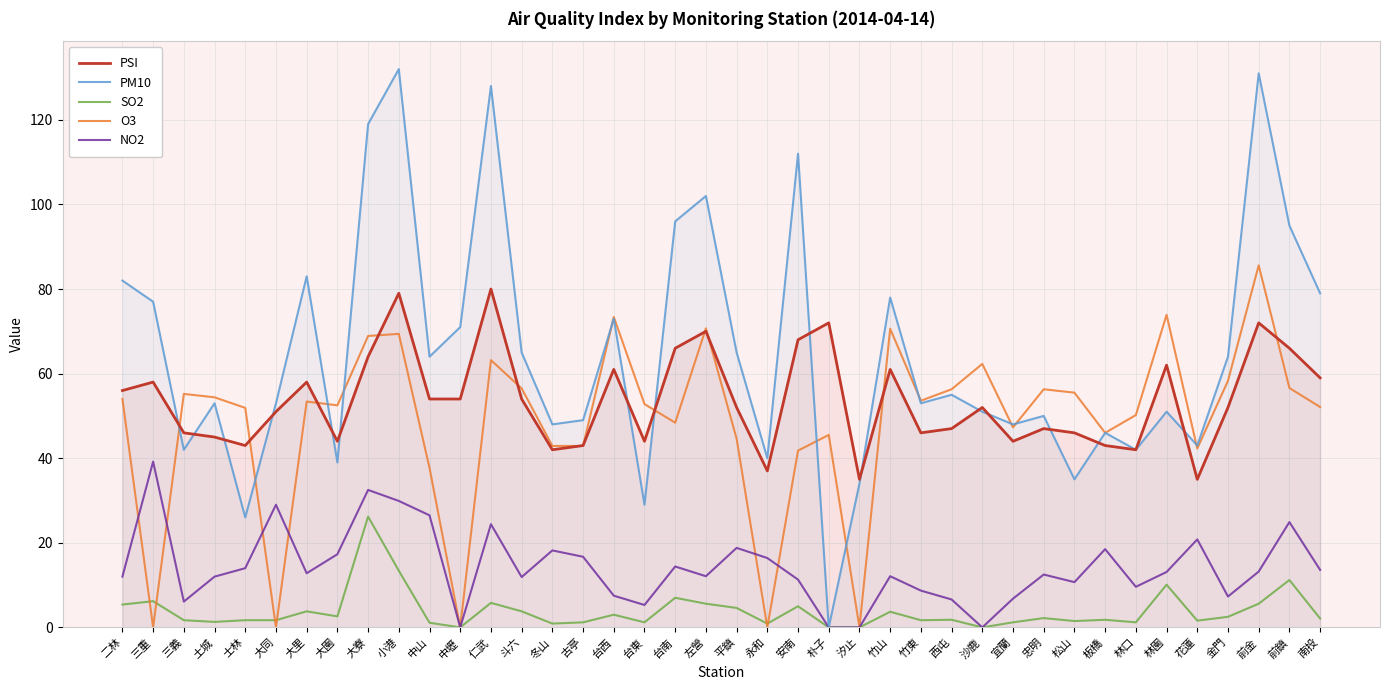

Where is the first local maximum for SO2?

三重